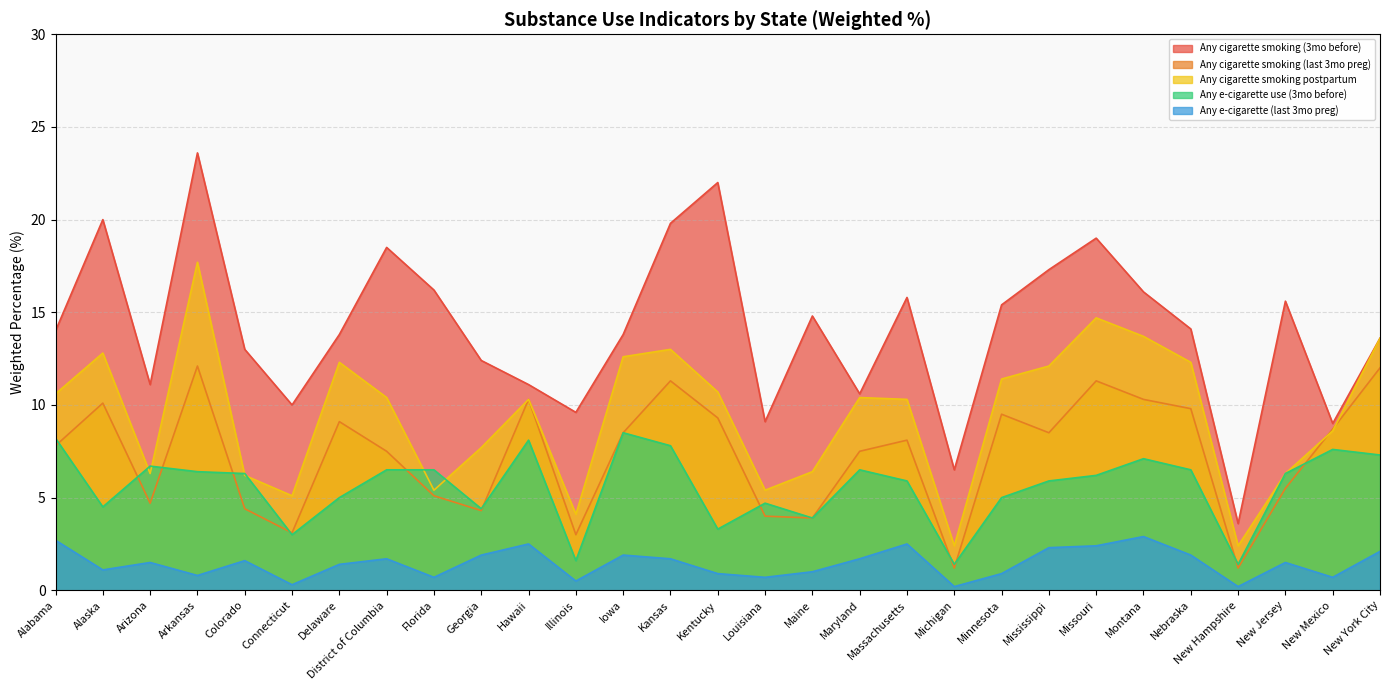

At Massachusetts, list the series in order from smallest to largest.

Any e-cigarette (last 3mo preg), Any e-cigarette use (3mo before), Any cigarette smoking (last 3mo preg), Any cigarette smoking postpartum, Any cigarette smoking (3mo before)